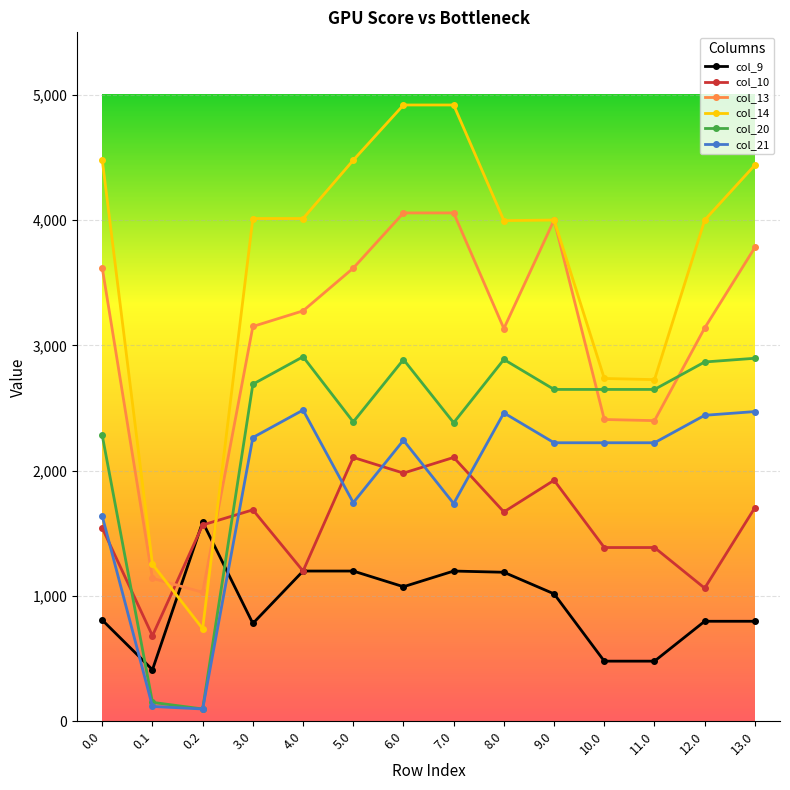

What is the highest value of the col_21 series?

2484.6